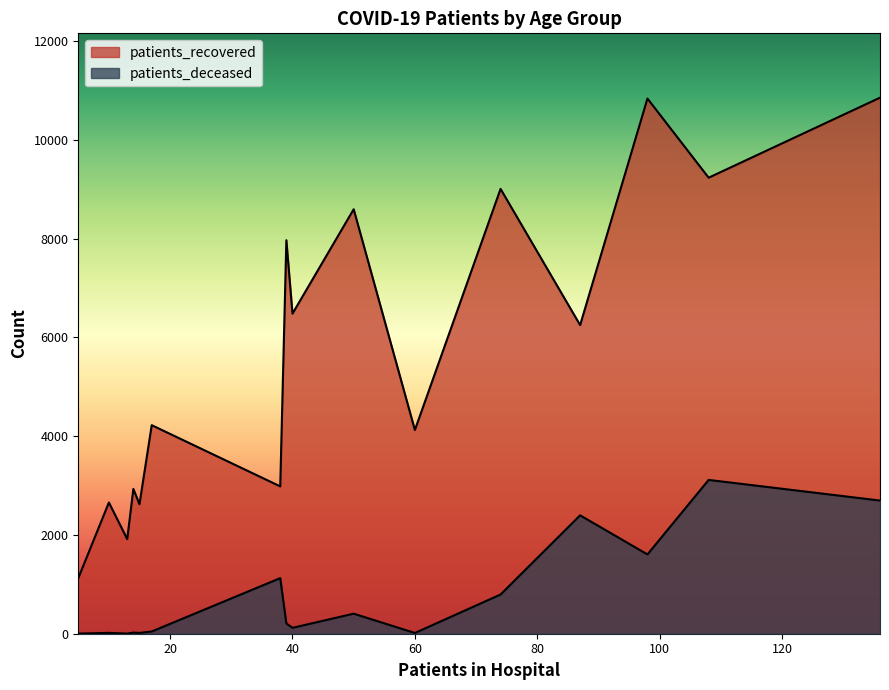

How many categories are shown in the chart?

16